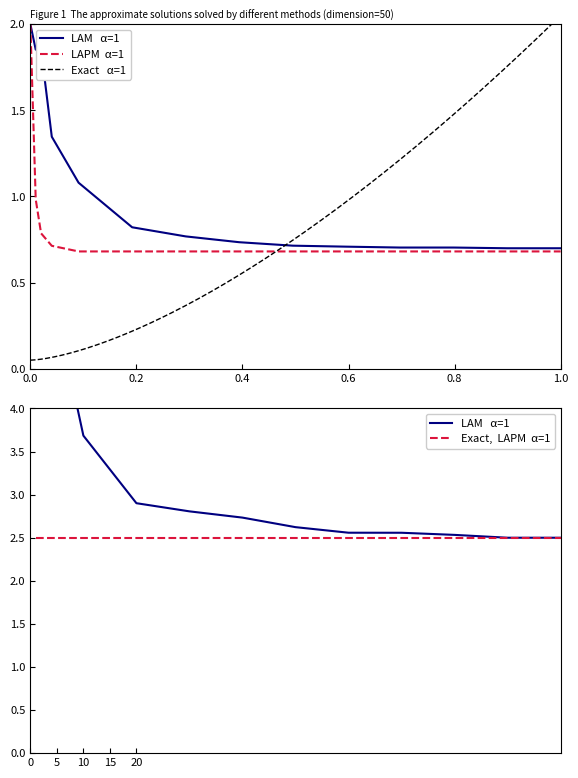

What is the approximate value of F15 at 40?

2.7